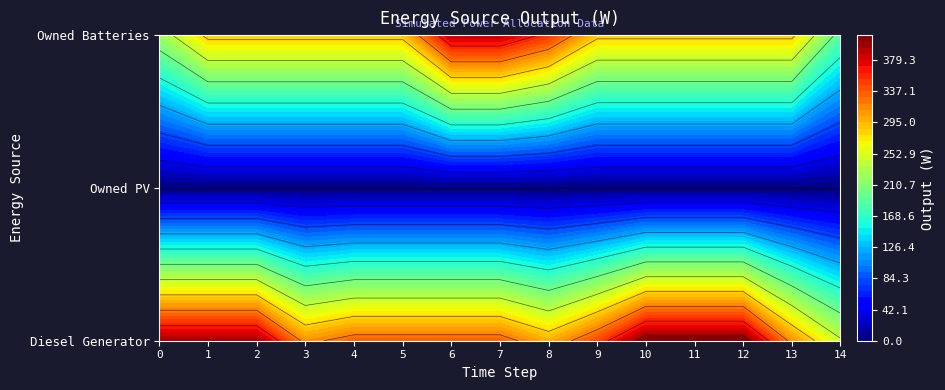

How many distinct data groups are displayed?

3